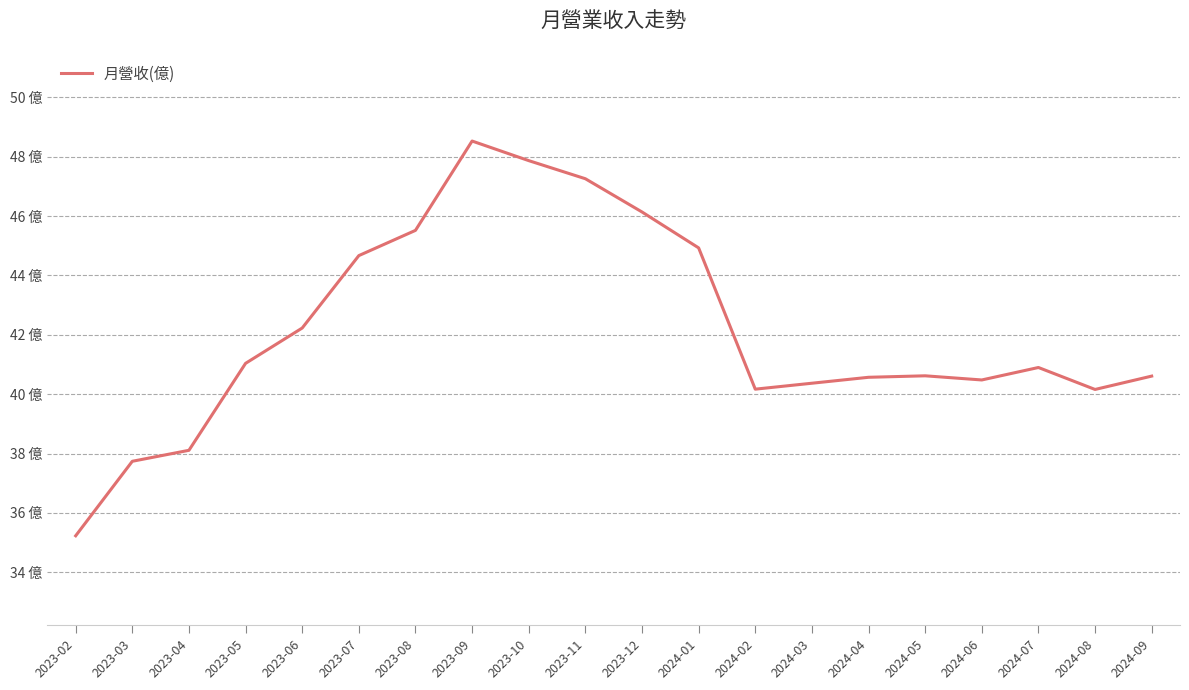

What value does the data have at 2023-10?

47.9